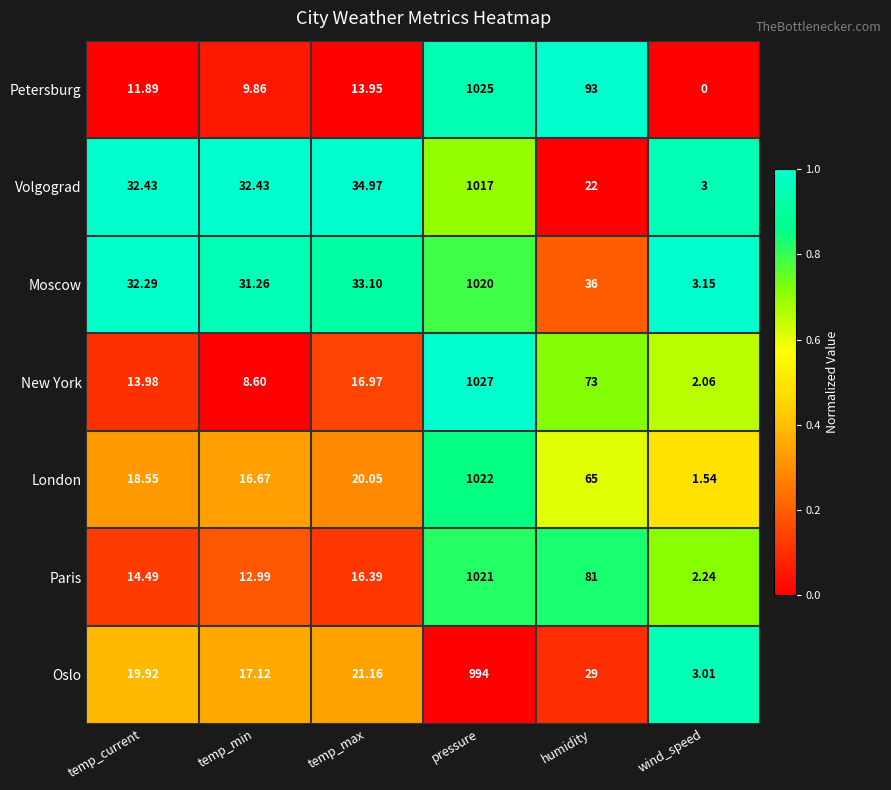

Between pressure and wind_speed, which series saw the biggest shift?

Petersburg